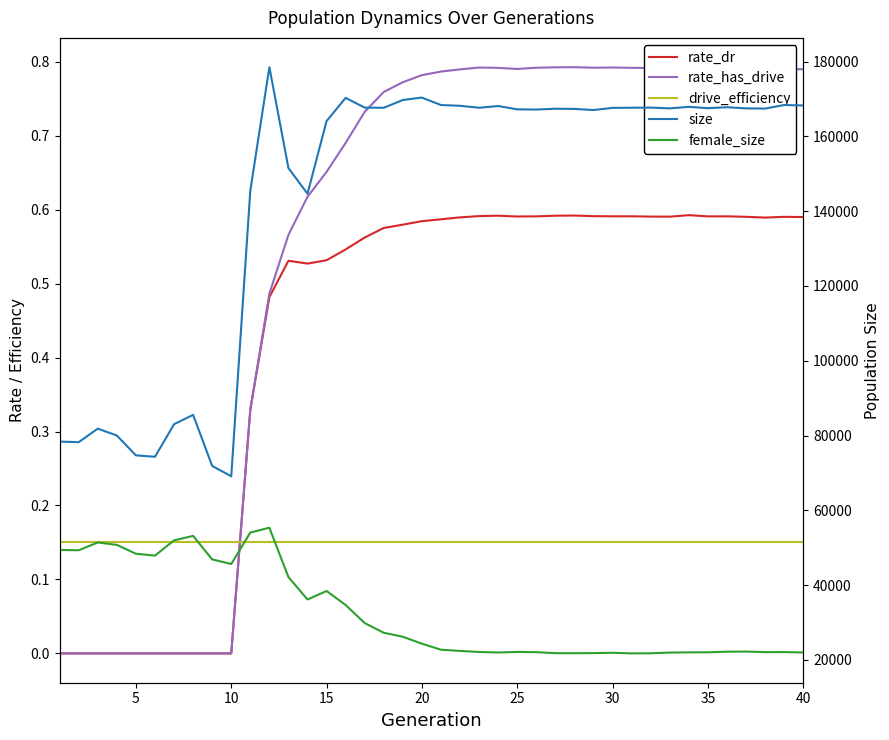

Reading left to right, what are all the values shown in this chart?

rate_dr: 0.0	0.0	0.0	0.0	0.0	0.0	0.0	0.0	0.0	0.0	0.3	0.5	0.5	0.5	0.5	0.5	0.6	0.6	0.6	0.6	0.6	0.6	0.6	0.6	0.6	0.6	0.6	0.6	0.6	0.6	0.6	0.6	0.6	0.6	0.6	0.6	0.6	0.6	0.6	0.6
rate_has_drive: 0.0	0.0	0.0	0.0	0.0	0.0	0.0	0.0	0.0	0.0	0.3	0.5	0.6	0.6	0.7	0.7	0.7	0.8	0.8	0.8	0.8	0.8	0.8	0.8	0.8	0.8	0.8	0.8	0.8	0.8	0.8	0.8	0.8	0.8	0.8	0.8	0.8	0.8	0.8	0.8
drive_efficiency: 0.1	0.1	0.1	0.1	0.1	0.1	0.1	0.1	0.1	0.1	0.1	0.1	0.1	0.1	0.1	0.1	0.1	0.1	0.1	0.1	0.1	0.1	0.1	0.1	0.1	0.1	0.1	0.1	0.1	0.1	0.1	0.1	0.1	0.1	0.1	0.1	0.1	0.1	0.1	0.1
size: 78376.0	78220.0	81842.0	80004.0	74695.0	74319.0	83023.0	85522.0	71863.0	69102.0	145525.0	178496.0	151519.0	144664.0	164093.0	170297.0	167685.0	167641.0	169729.0	170371.0	168377.0	168171.0	167653.0	168107.0	167232.0	167172.0	167391.0	167341.0	167043.0	167616.0	167656.0	167691.0	167490.0	167895.0	167538.0	167788.0	167492.0	167431.0	168387.0	168259.0
female_size: 49397.0	49318.0	51404.0	50752.0	48384.0	47887.0	51961.0	53164.0	46871.0	45638.0	54051.0	55340.0	42142.0	36157.0	38420.0	34679.0	29845.0	27253.0	26187.0	24332.0	22720.0	22402.0	22117.0	21979.0	22123.0	22069.0	21796.0	21791.0	21812.0	21900.0	21732.0	21770.0	21954.0	22012.0	22033.0	22190.0	22223.0	22074.0	22091.0	21987.0